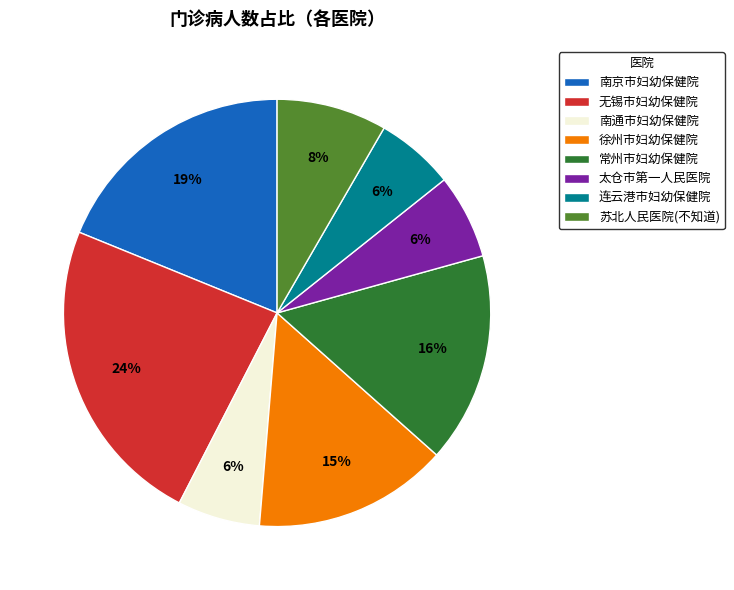

What percentage is the 徐州市妇幼保健院 slice, to the nearest percent?

15%